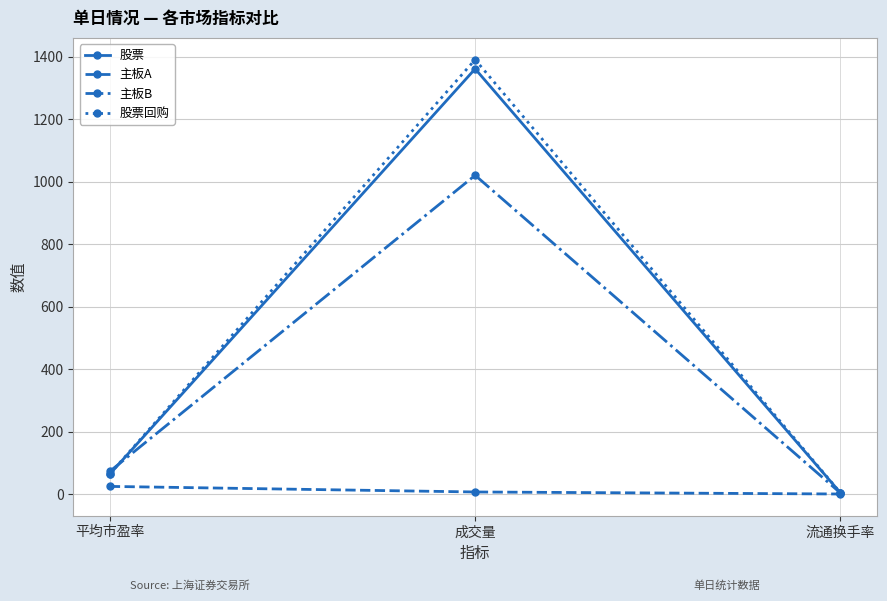

What is the maximum value for 主板B?

1020.1